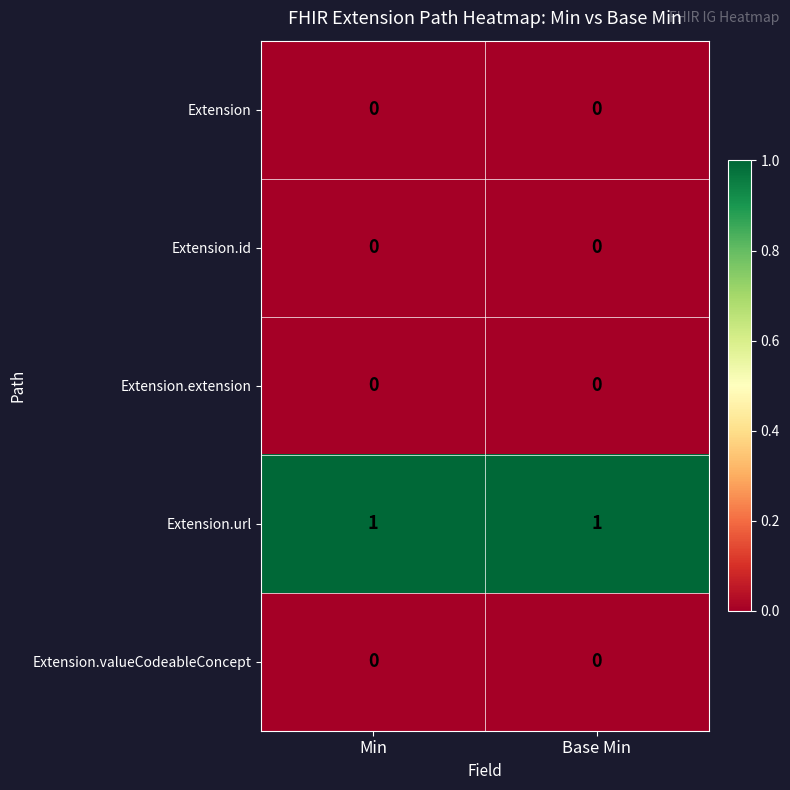

Which series has the largest total across all categories?

Extension.url